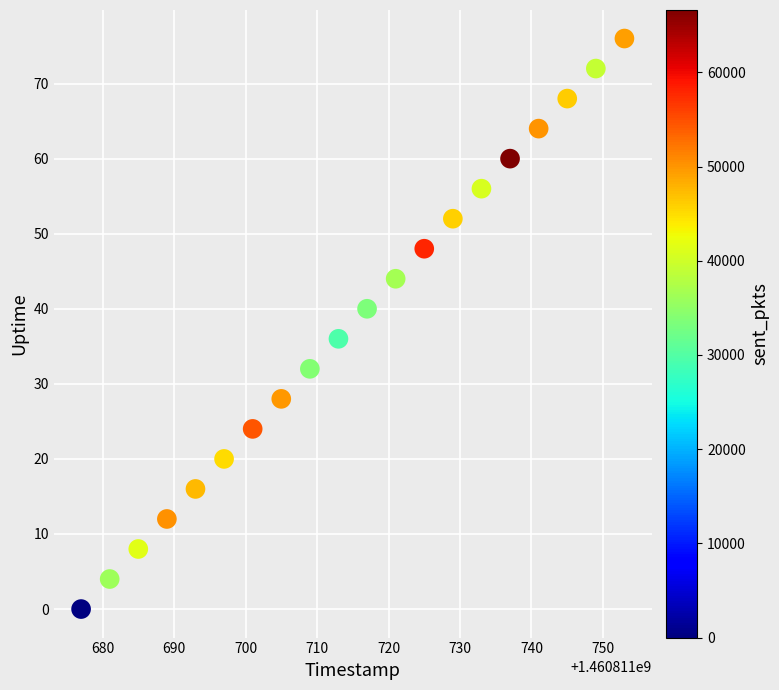

What is the range of Y values (max minus min)?

76